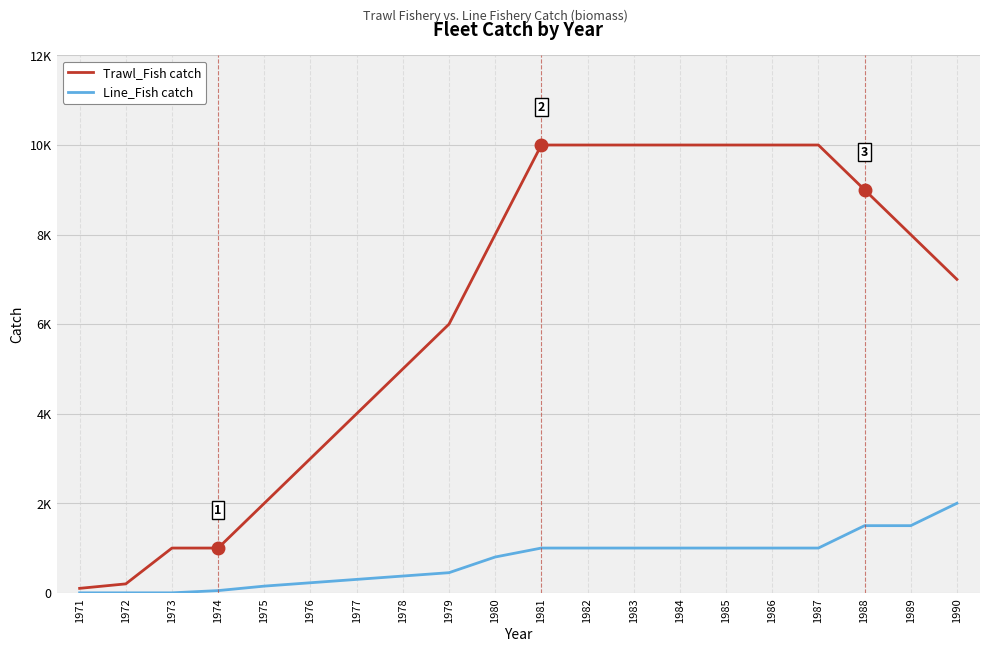

Reading left to right, extract all data points from this chart.

Trawl_Fish catch: 1971=100	1972=200	1973=1000	1974=1000	1975=2000	1976=3000	1977=4000	1978=5000	1979=6000	1980=8000	1981=10000	1982=10000	1983=10000	1984=10000	1985=10000	1986=10000	1987=10000	1988=9000	1989=8000	1990=7000
Line_Fish catch: 1971=0	1972=0	1973=0	1974=50	1975=150	1976=225	1977=300	1978=375	1979=450	1980=800	1981=1000	1982=1000	1983=1000	1984=1000	1985=1000	1986=1000	1987=1000	1988=1500	1989=1500	1990=2000